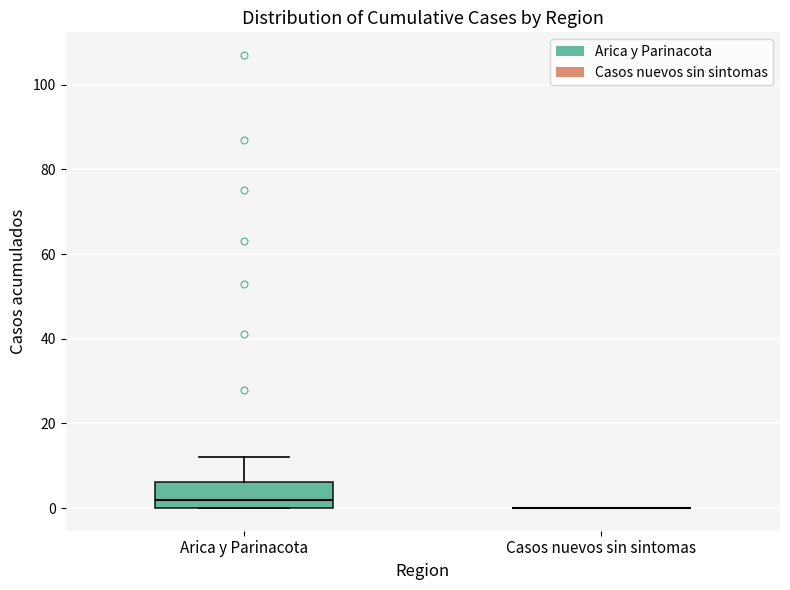

Comparing the boxes themselves (not the whiskers), which one is the tallest?

Arica y Parinacota